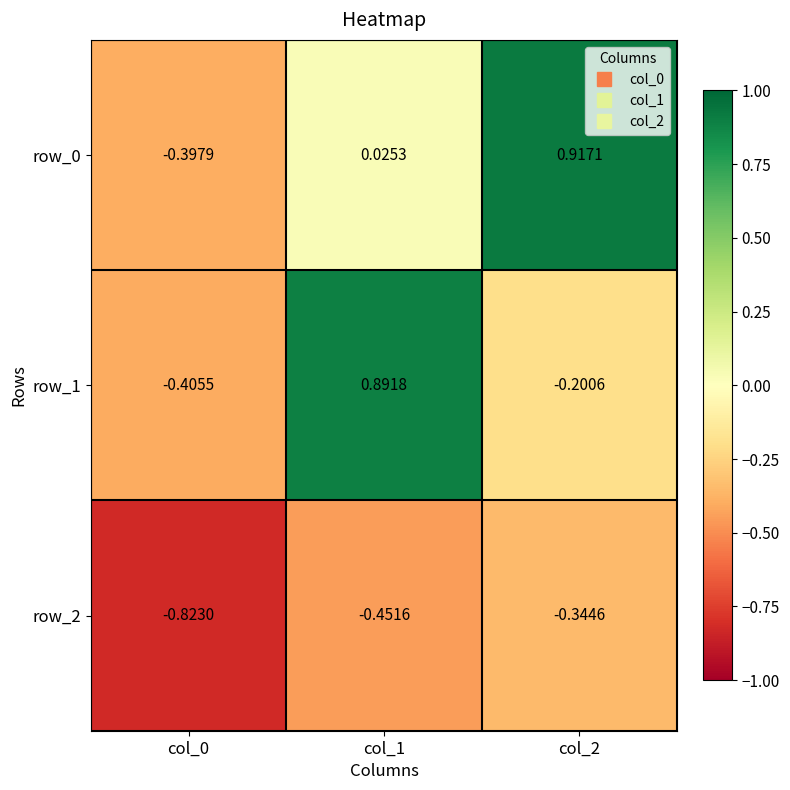

Rank the series at col_1 from highest to lowest value.

row_1, row_0, row_2